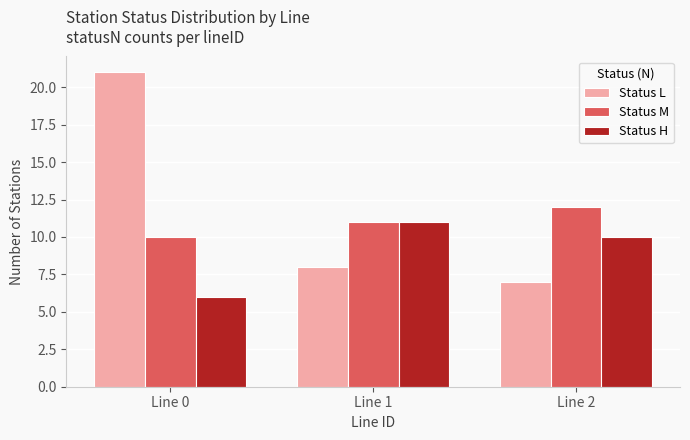

Between Line 0 and Line 1, which series saw the biggest shift?

Status L